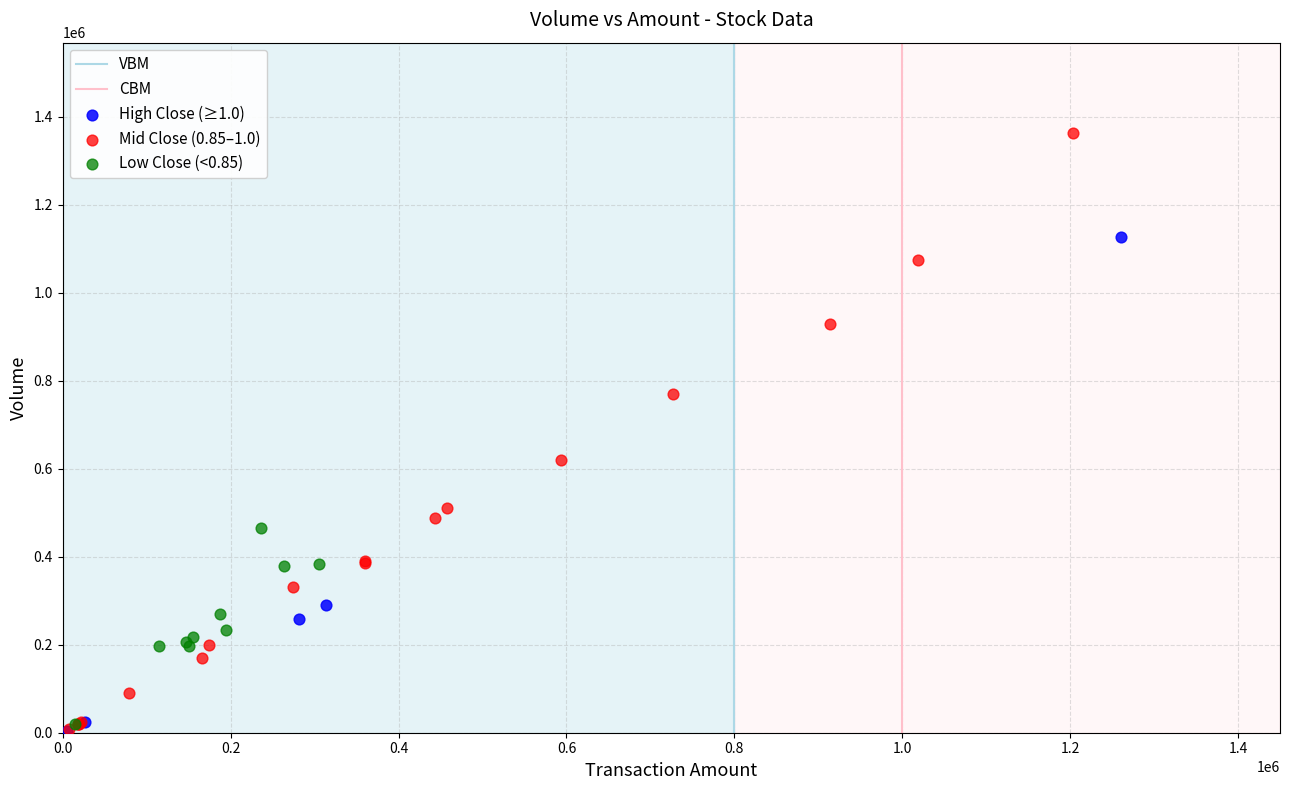

Which series has the largest Y range (max minus min)?

Mid Close (0.85–1.0)